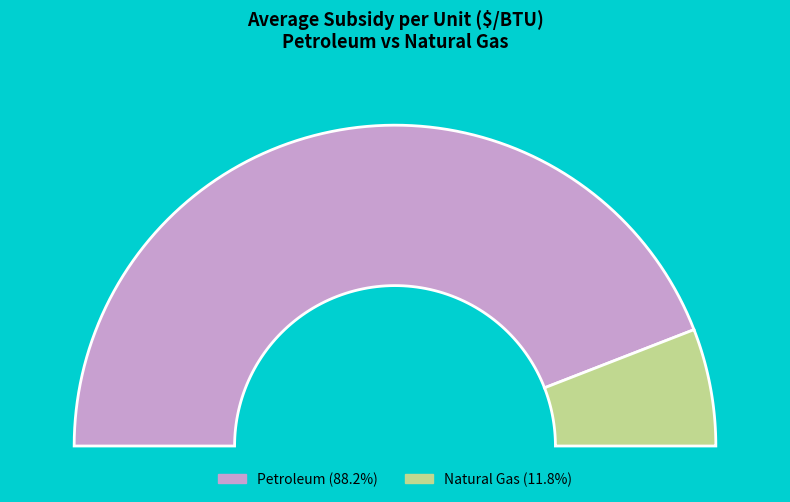

Combined, do Natural Gas and Petroleum account for over 50%?

Yes